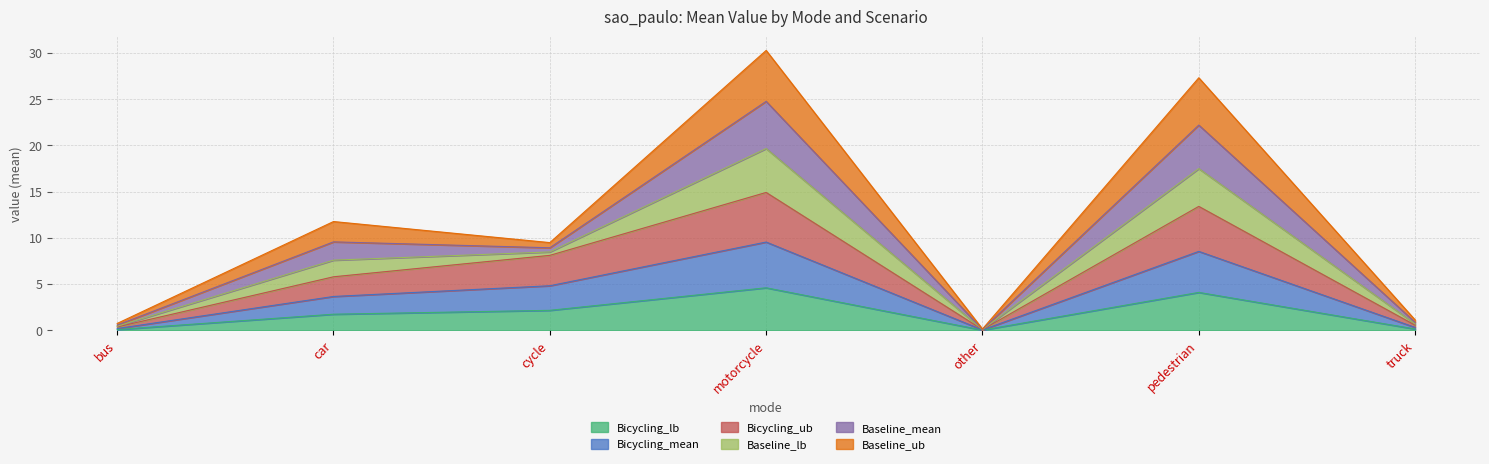

Between bus and other, which series saw the biggest shift?

Baseline_mean